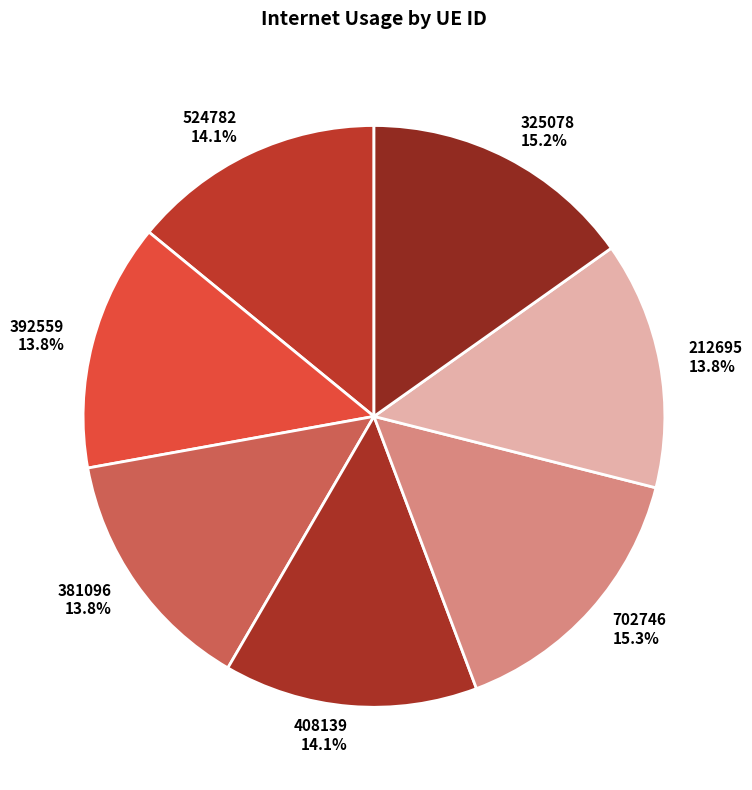

Does 702746 account for over 50% of the chart?

No